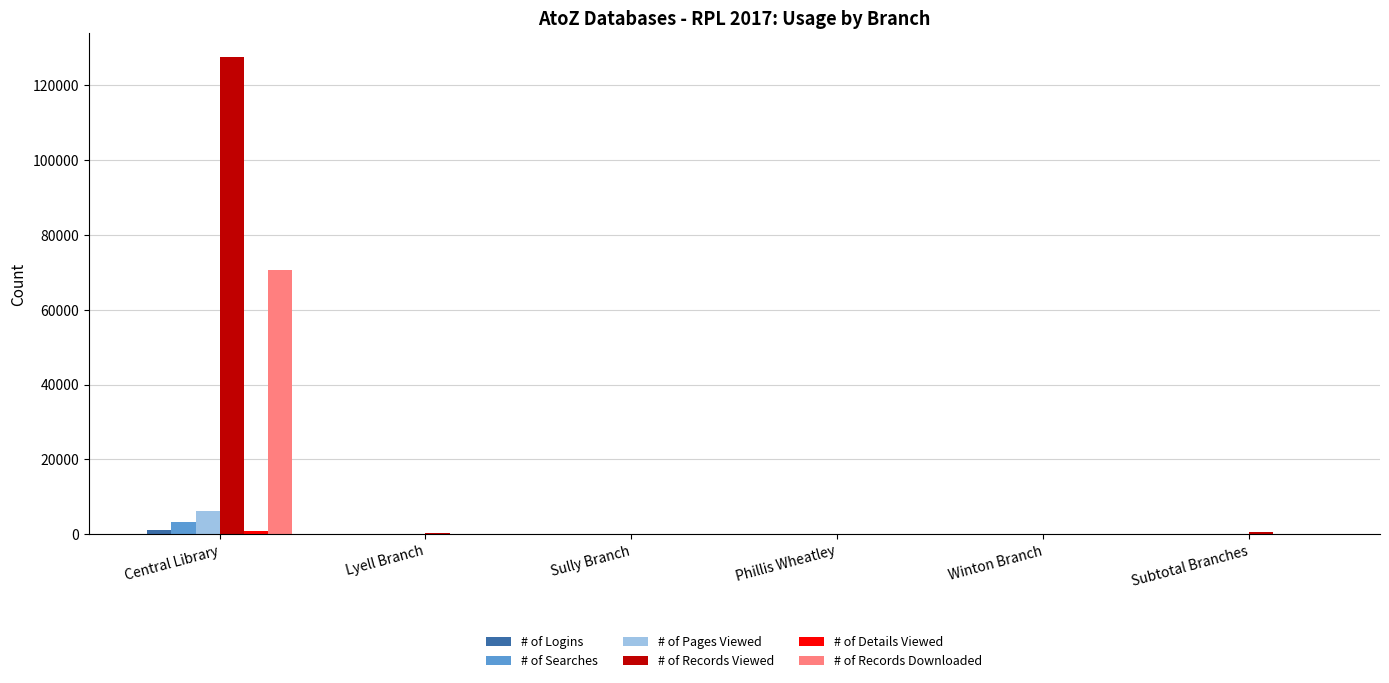

What is the maximum value for # of Searches?

3183